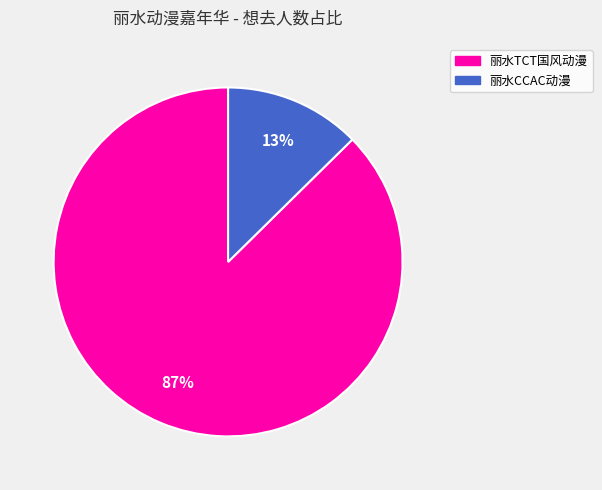

Does any single category account for the majority?

Yes